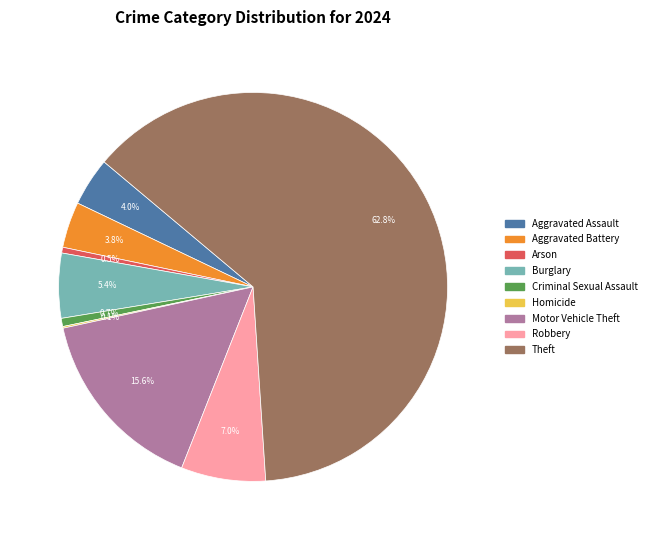

Which slice represents more than half of the pie?

Theft